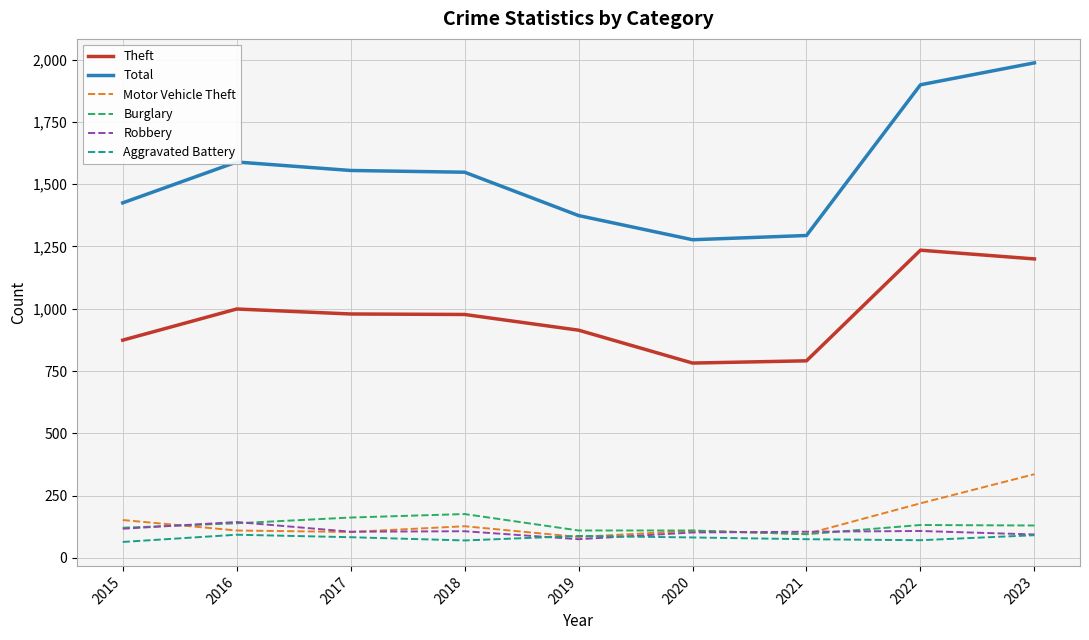

What are all the series names shown in the legend?

Theft, Total, Motor Vehicle Theft, Burglary, Robbery, Aggravated Battery